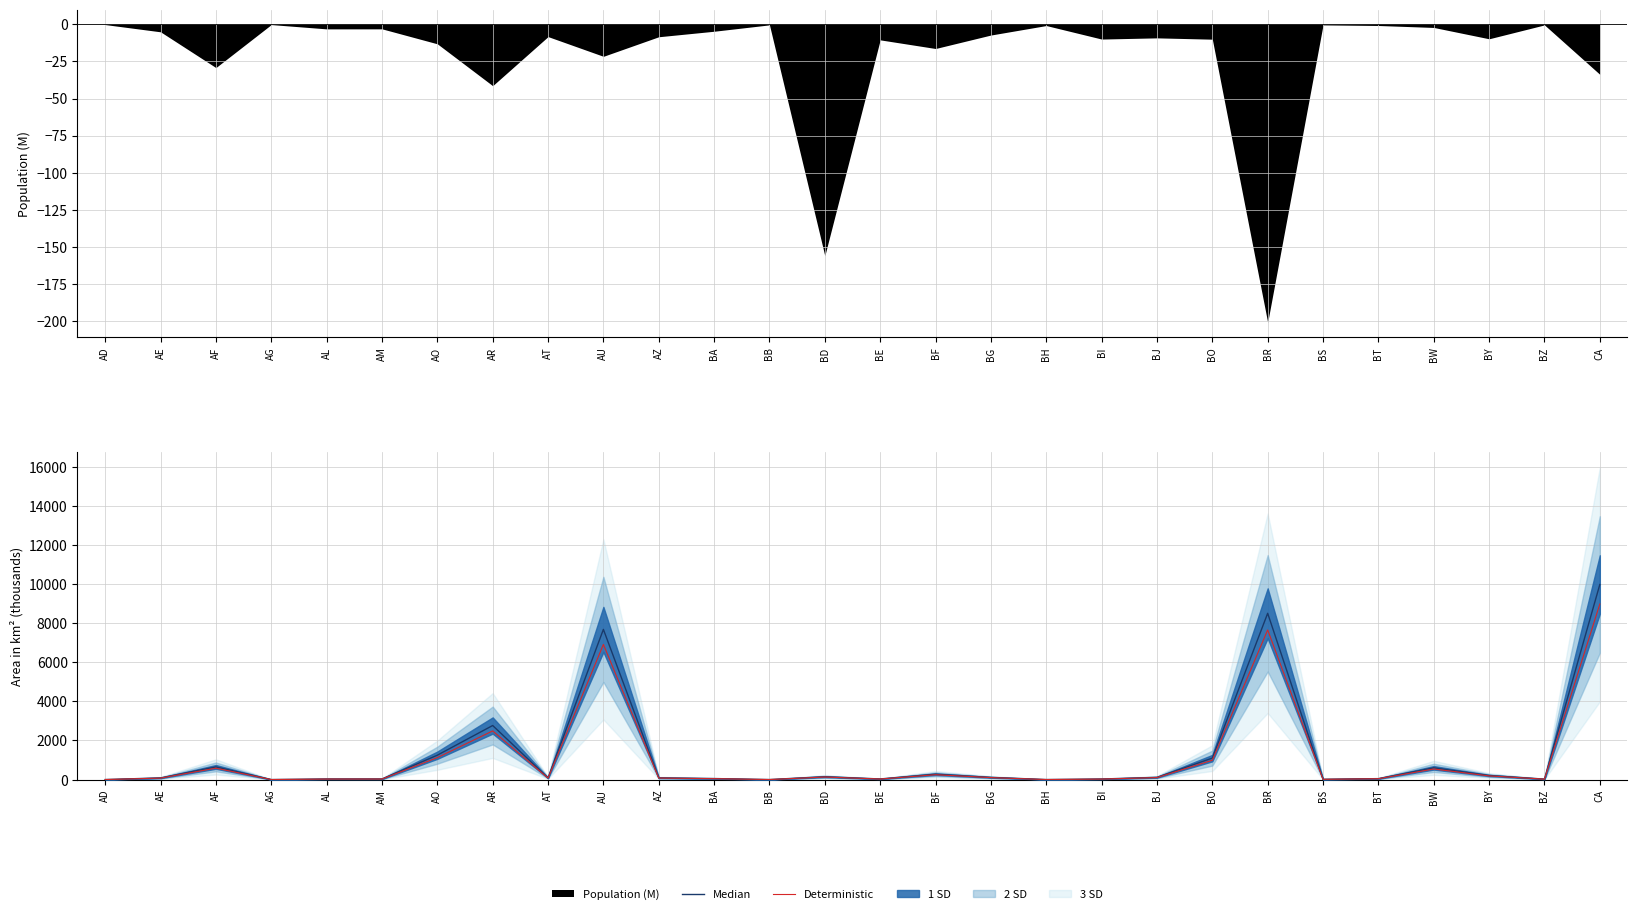

What is the value of the Deterministic point at the 6th from the left?

26.8